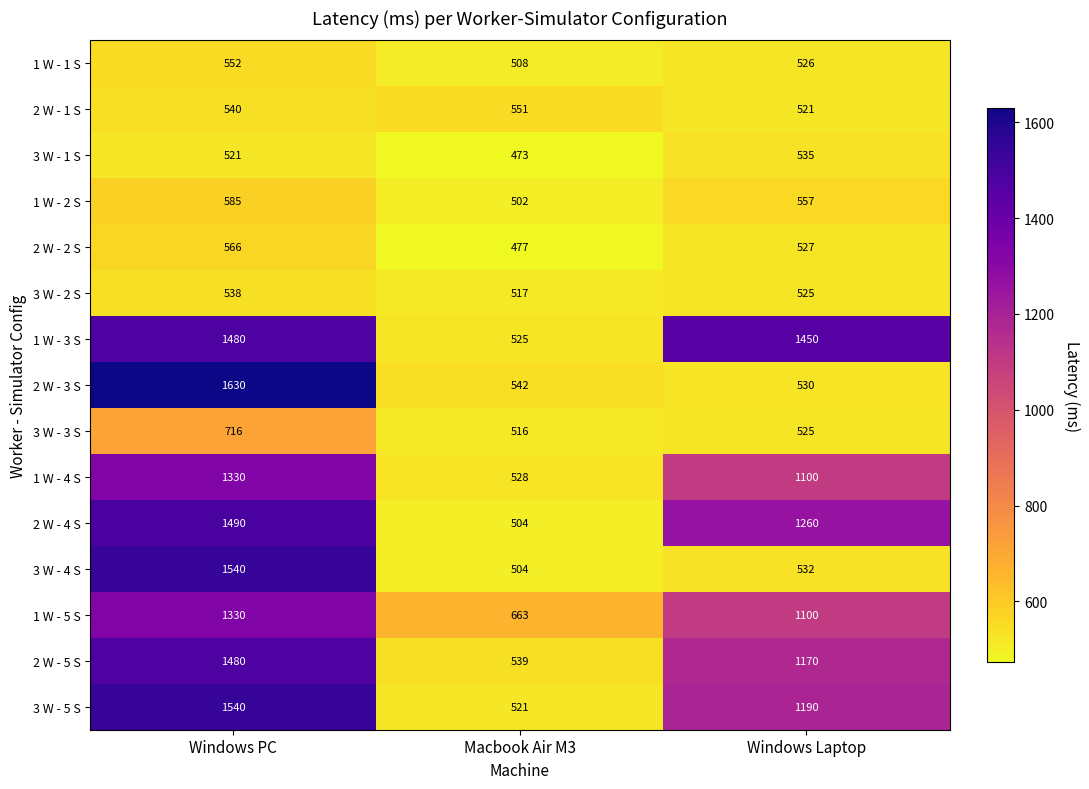

What is the smallest value displayed?

473